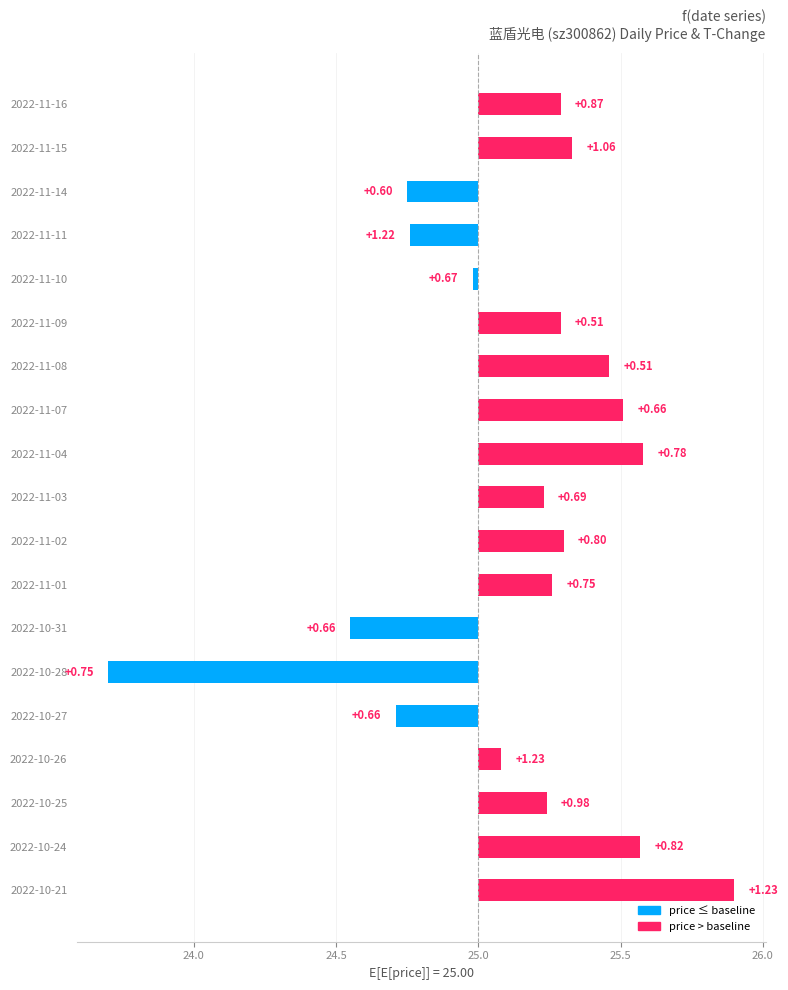

How many values are above zero?

13